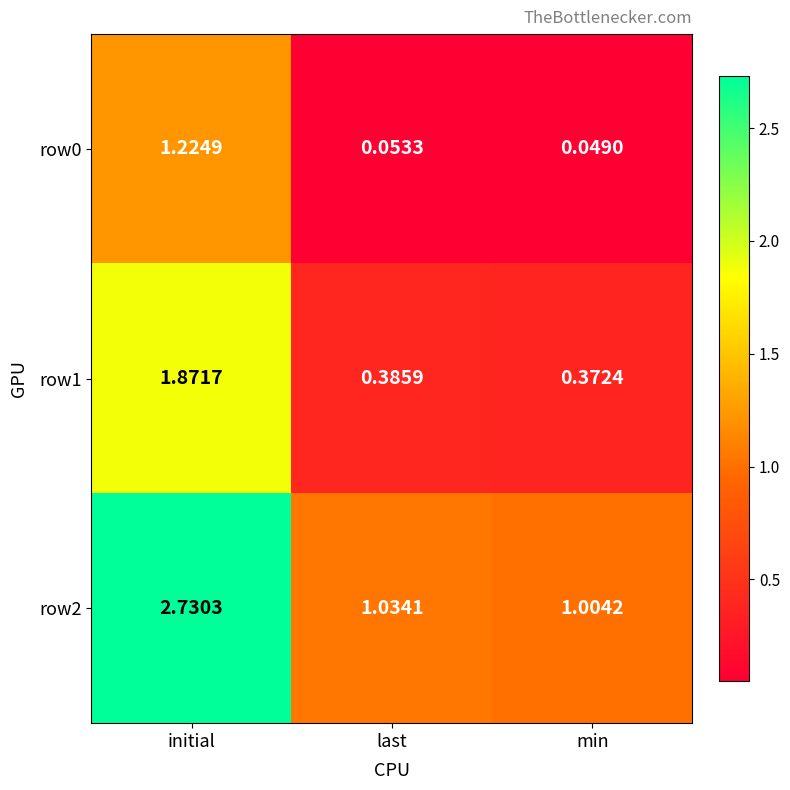

At which category does the chart reach its minimum across all series?

min